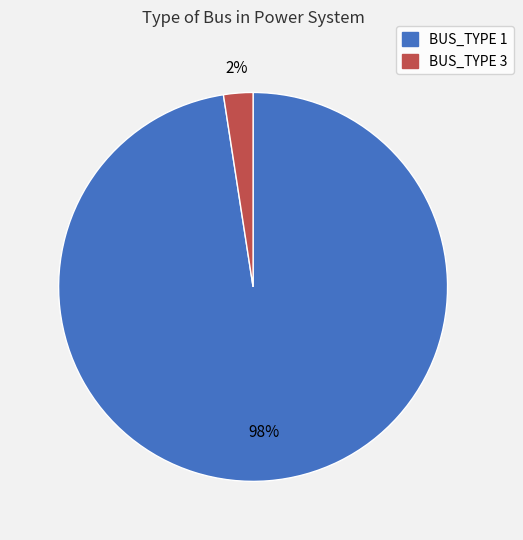

Is there any slice that represents more than half of the pie?

Yes